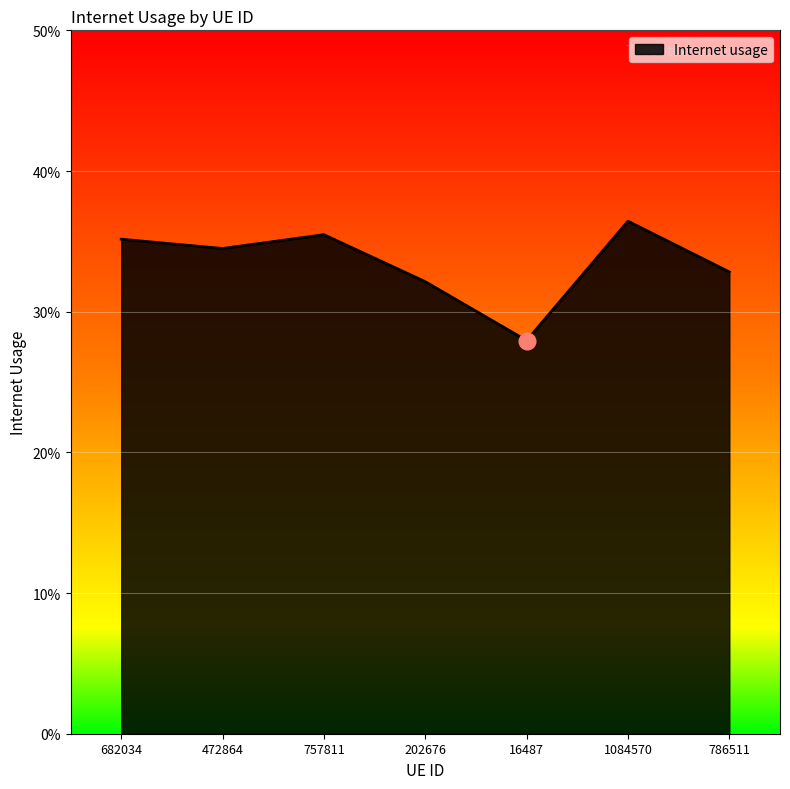

Does the chart have visible grid lines?

Yes